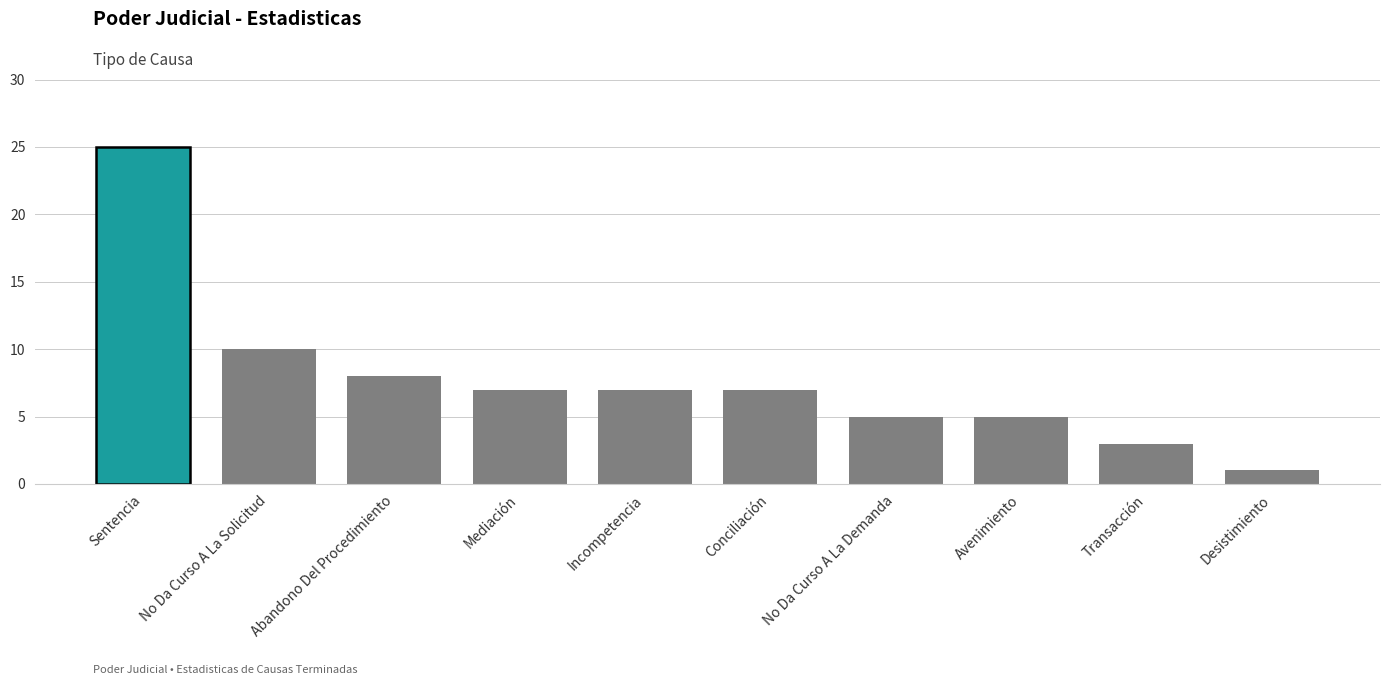

What is the change in value from Sentencia to Transacción?

-22